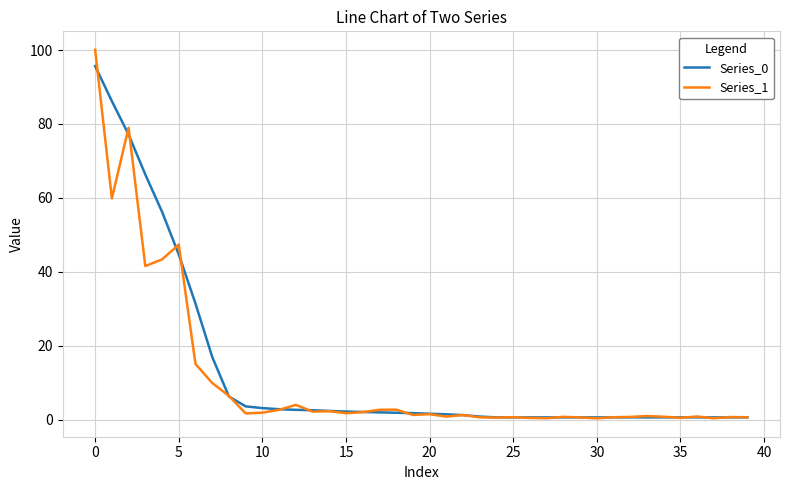

True or false: Series_1 has more than 0 interior local peaks.

True